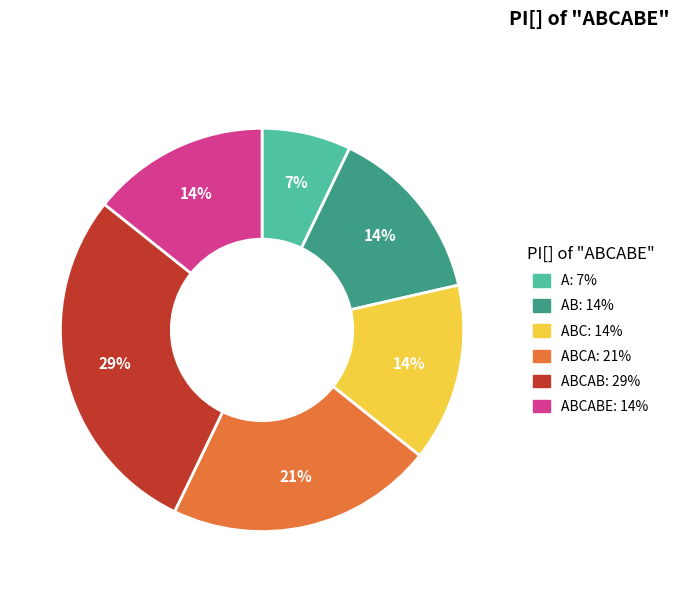

To the nearest percent, what is the average slice percentage?

17%